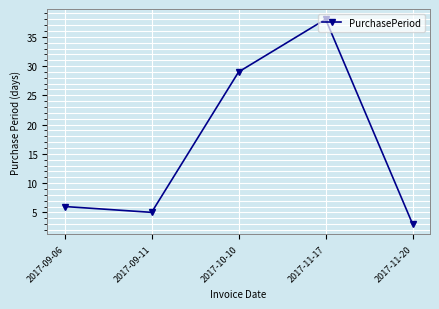

Rank the categories by value from highest to lowest.

2017-11-17, 2017-10-10, 2017-09-06, 2017-09-11, 2017-11-20